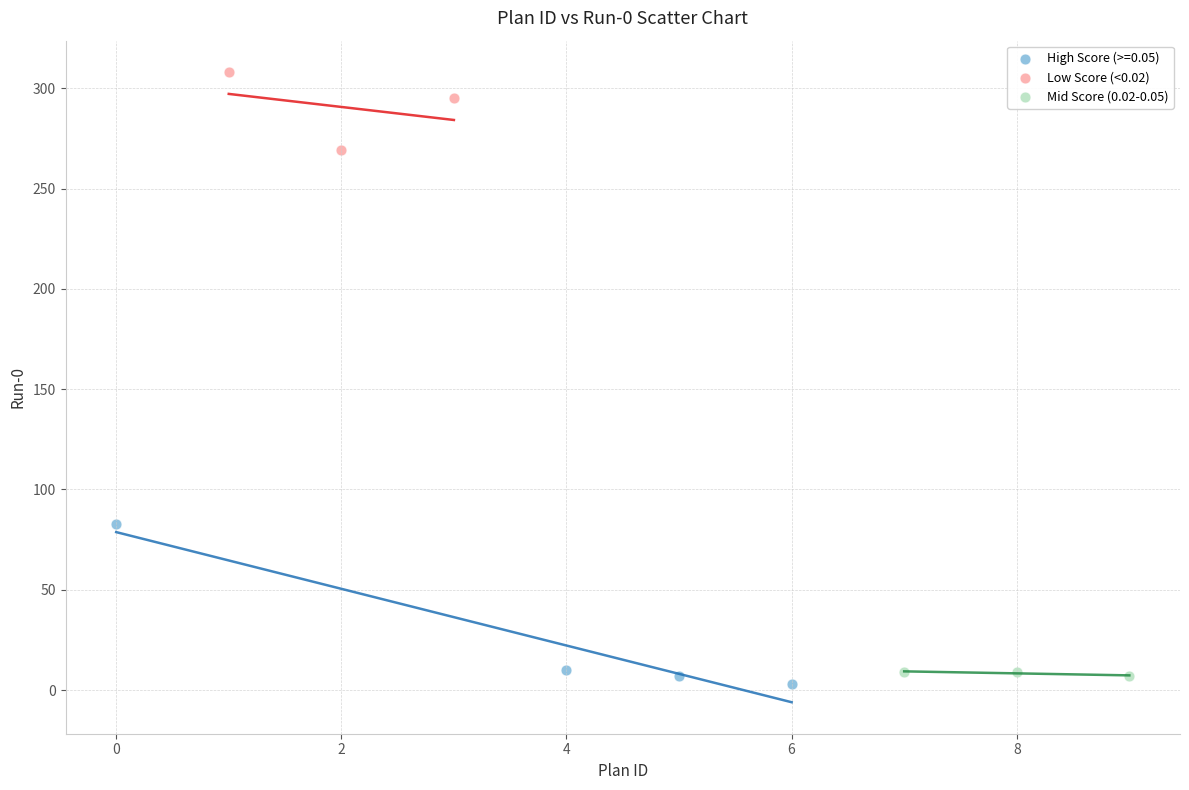

Which series has the widest spread of Y values?

High Score (>=0.05)